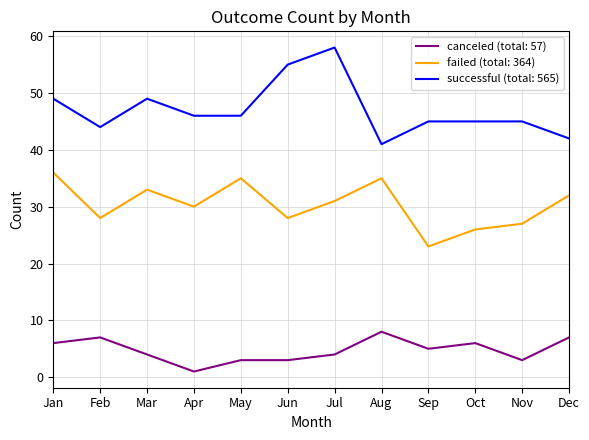

What is the total value across all series at Jan?

91